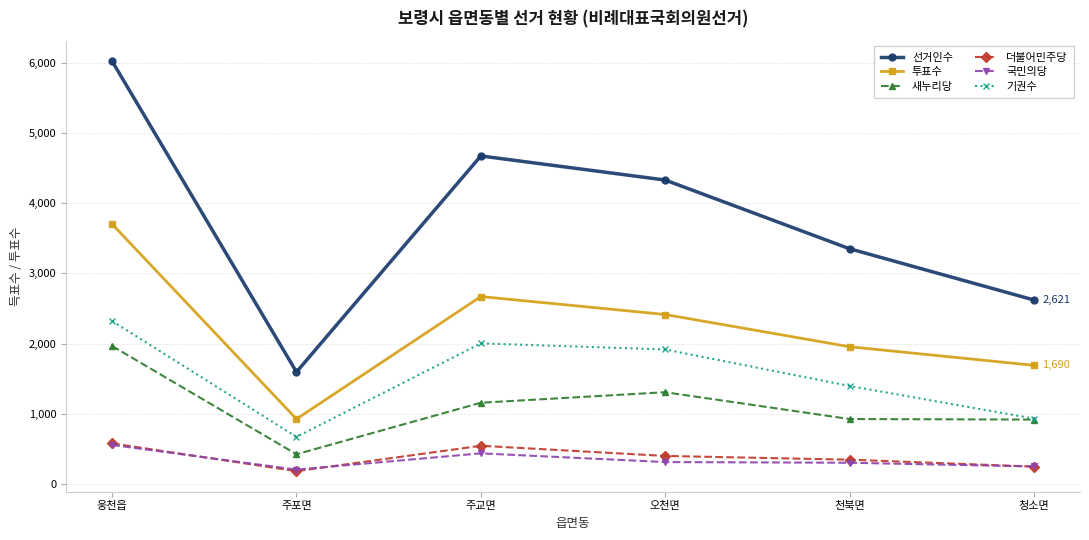

In 투표수, how many points are lower than both neighbors (excluding endpoints)?

1